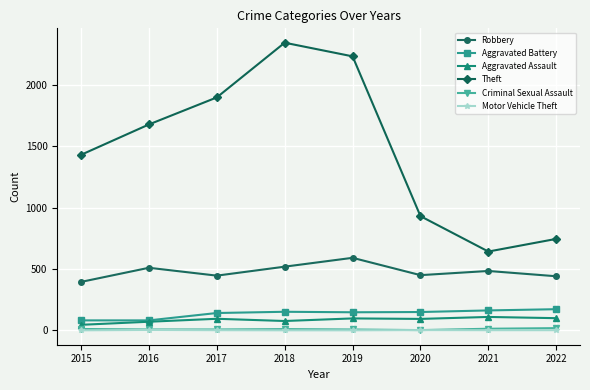

True or false: Aggravated Battery and Criminal Sexual Assault cross at least once.

False